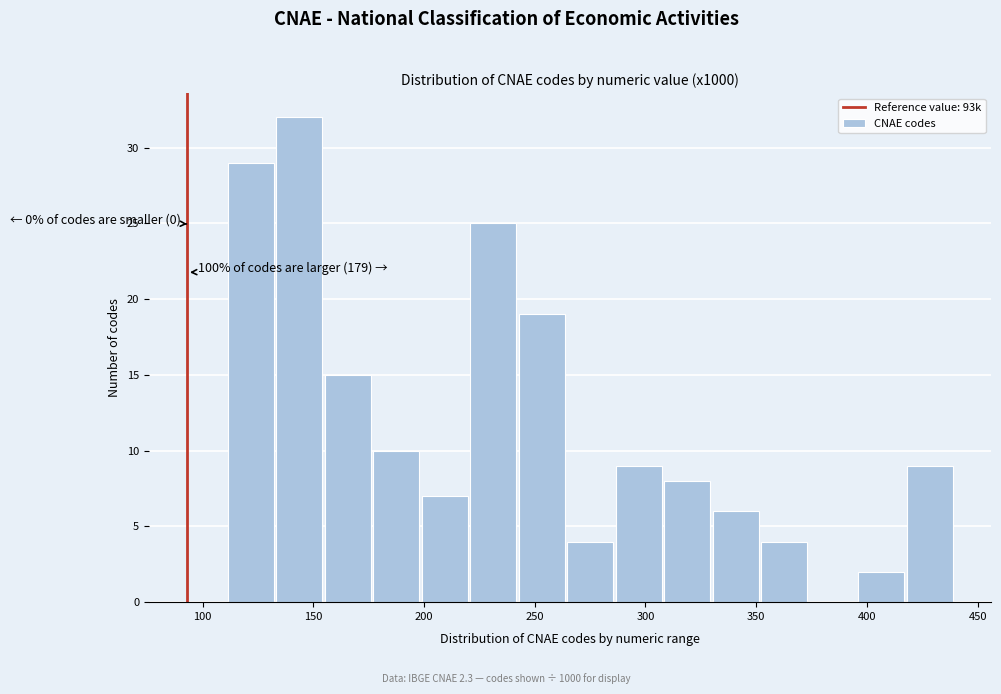

Which range on the x-axis has the tallest bar?

135 to 155